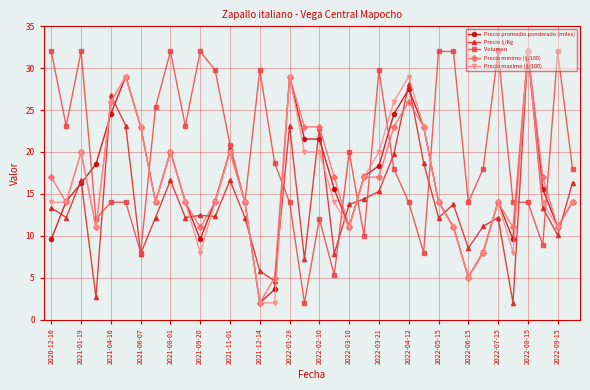

True or false: Precio $/Kg has more than 0 points higher than both neighbors.

True